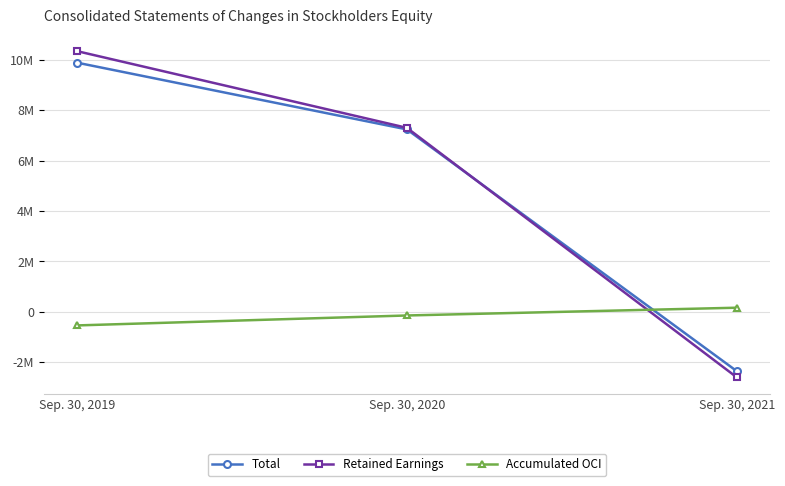

Reading right to left, extract all data points from this chart.

Total: -2362184	7244169	9897121
Retained Earnings: -2607865	7306289	10354462
Accumulated OCI: 163360	-145325	-540546